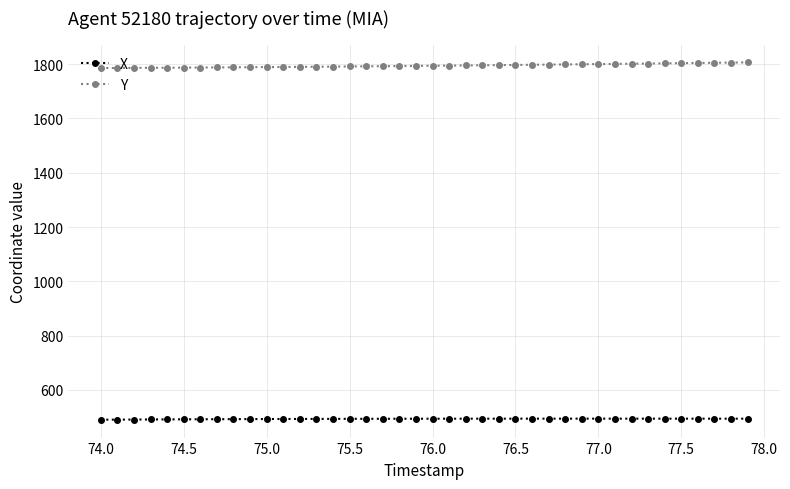

What is the average value of the Y series?

1794.3